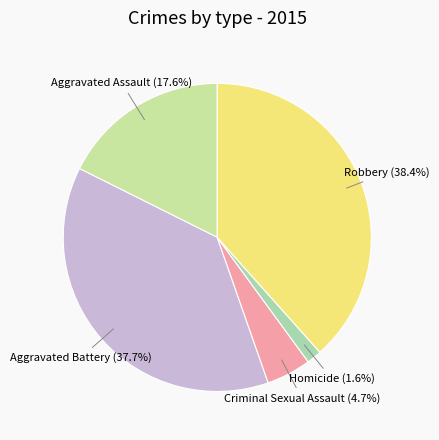

Which category has the smallest portion of the pie?

Homicide